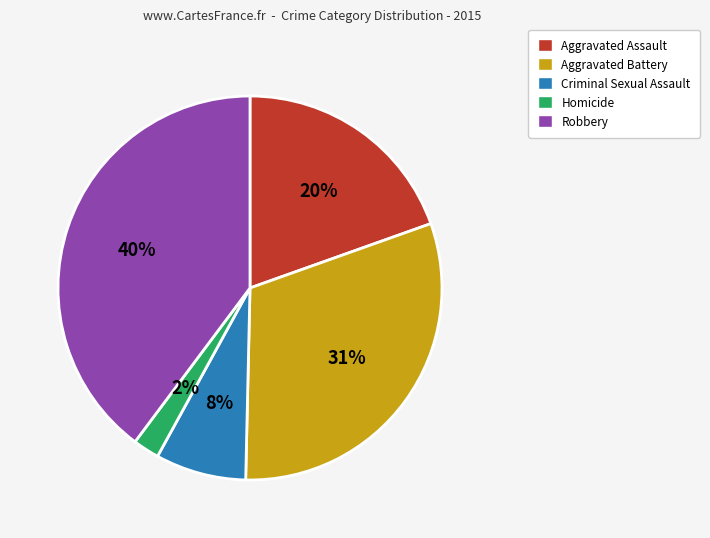

Is the sum of Aggravated Assault and Homicide greater than half?

No